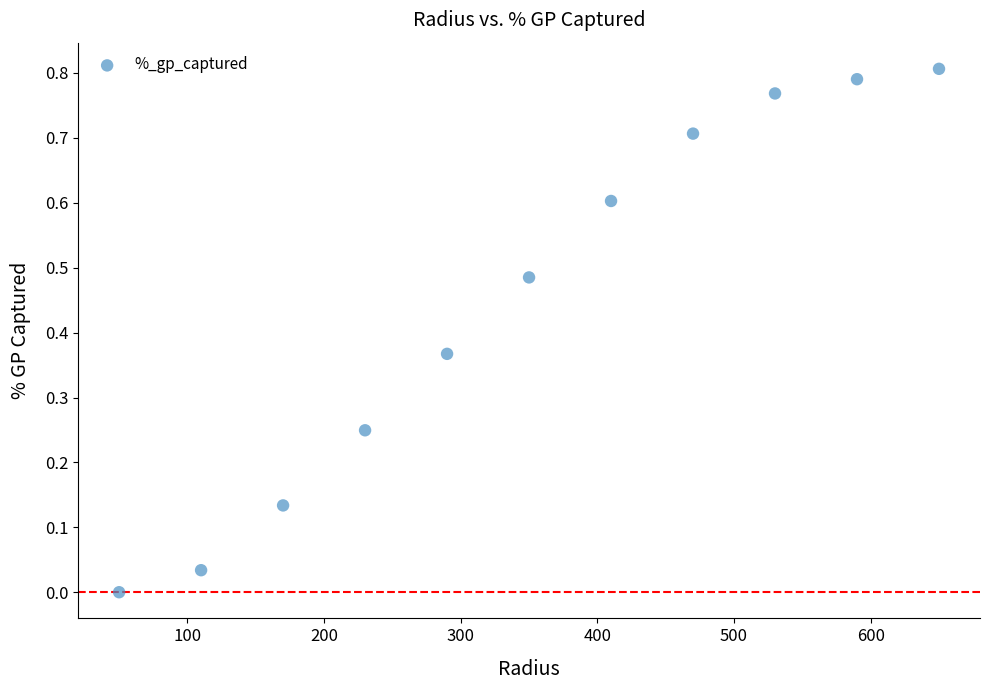

What is the average X value?

350.0